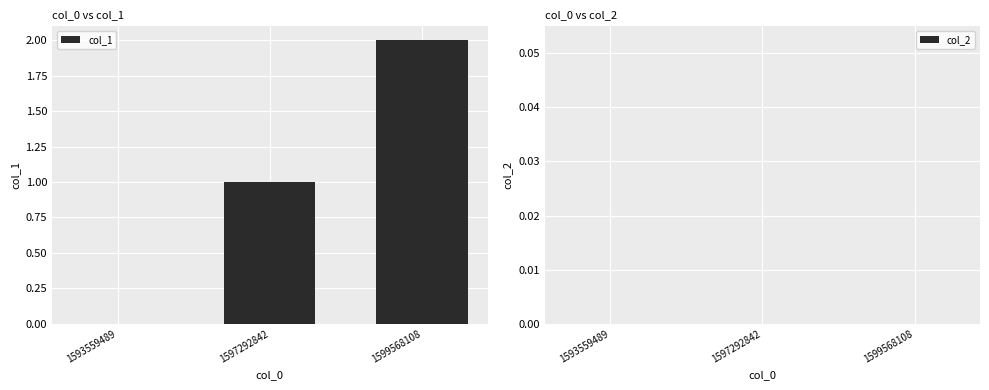

The value at 1597292842 is 1. True or false?

True